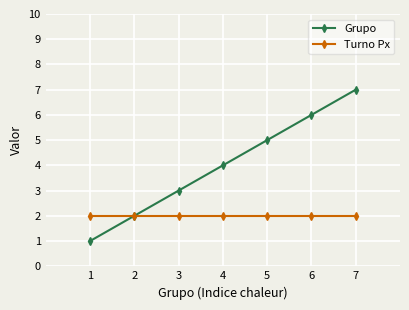

Which series has the widest spread of values?

Grupo